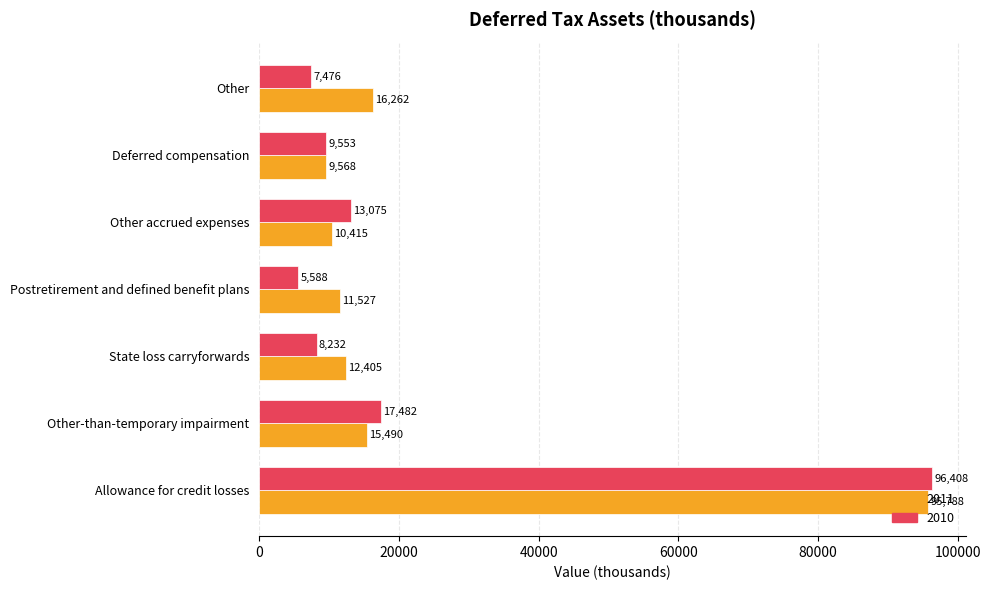

Which series has the largest total across all categories?

2011